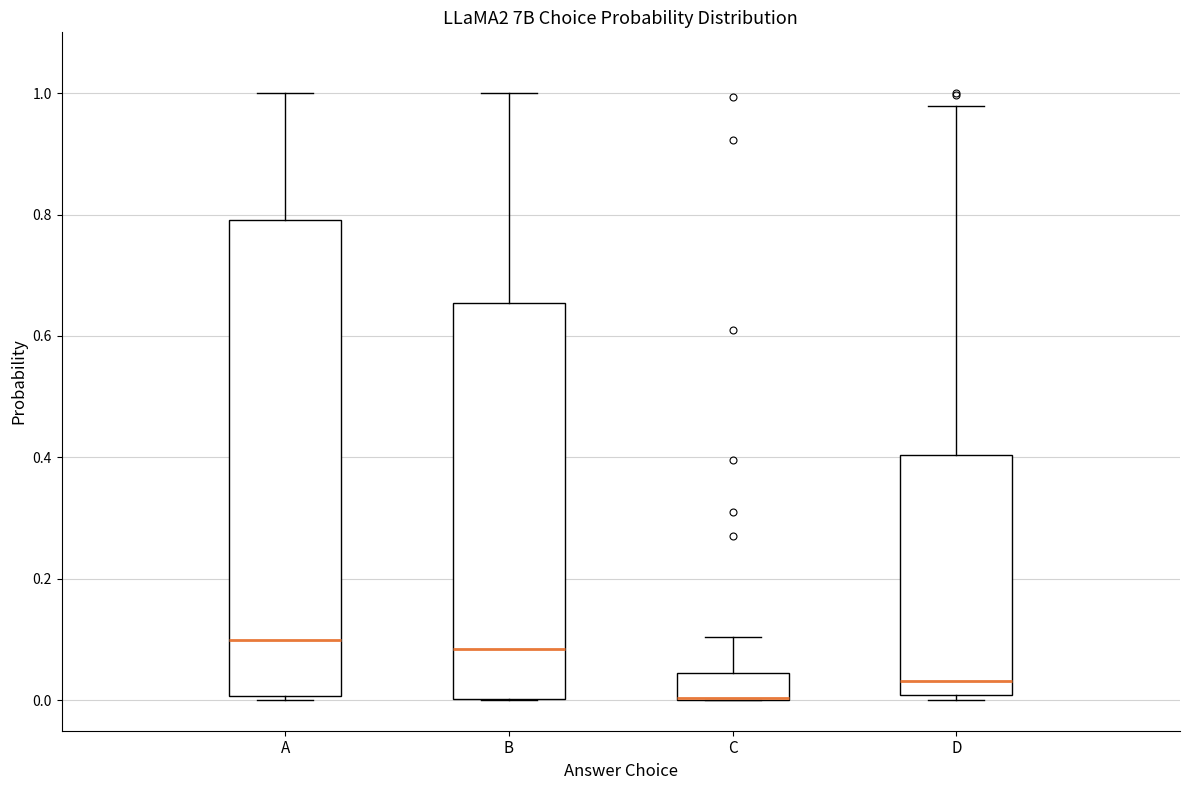

Comparing the boxes themselves (not the whiskers), which one is the tallest?

A